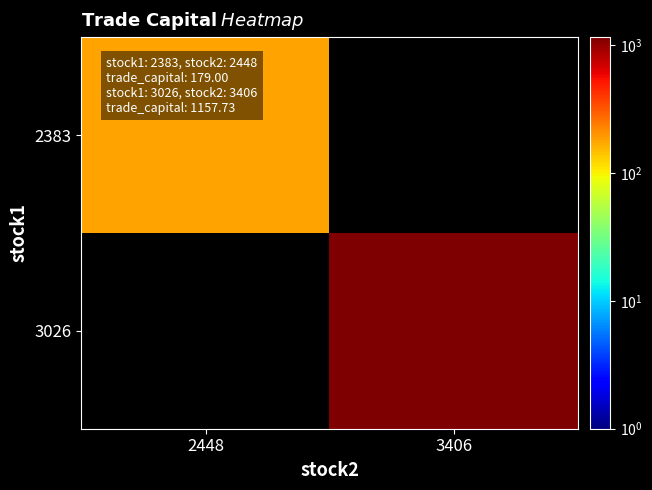

Count the number of categories in the chart.

2